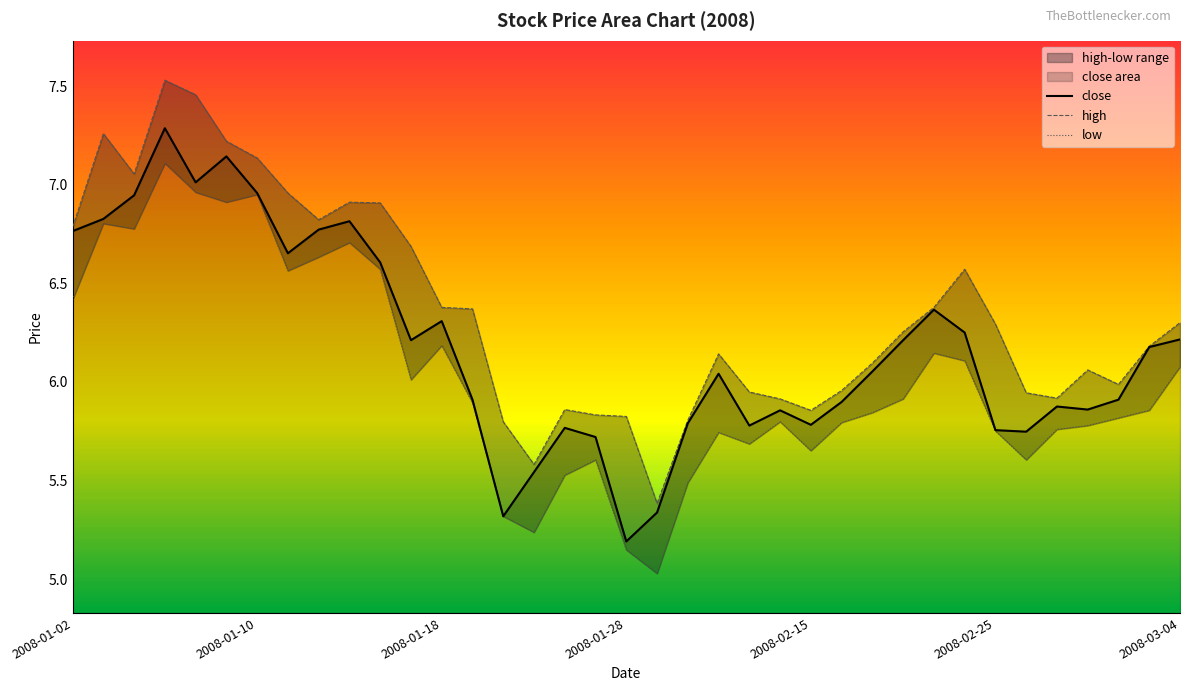

What is the difference between the second highest and second lowest values in the high series?

1.9